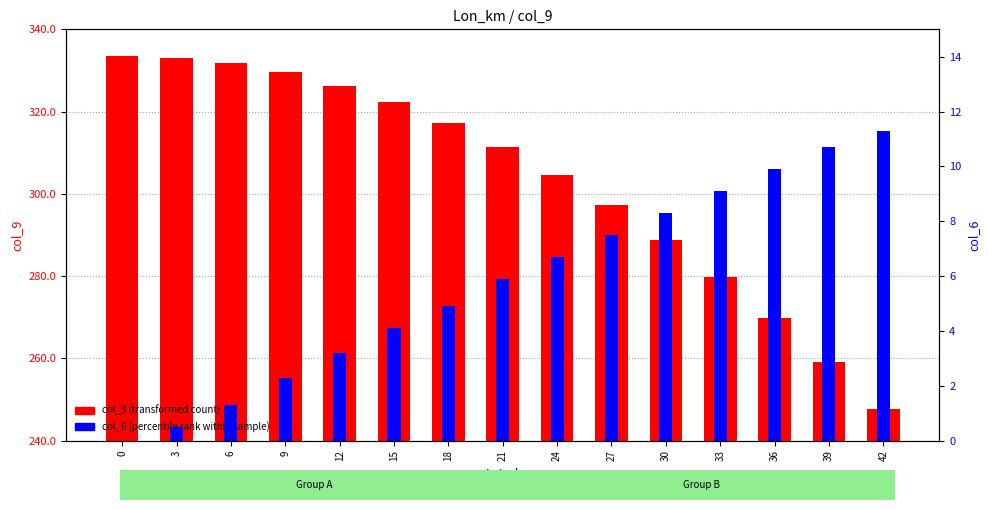

What are all the series names shown in the legend?

col_9 (transformed count), col_6 (percentile rank)